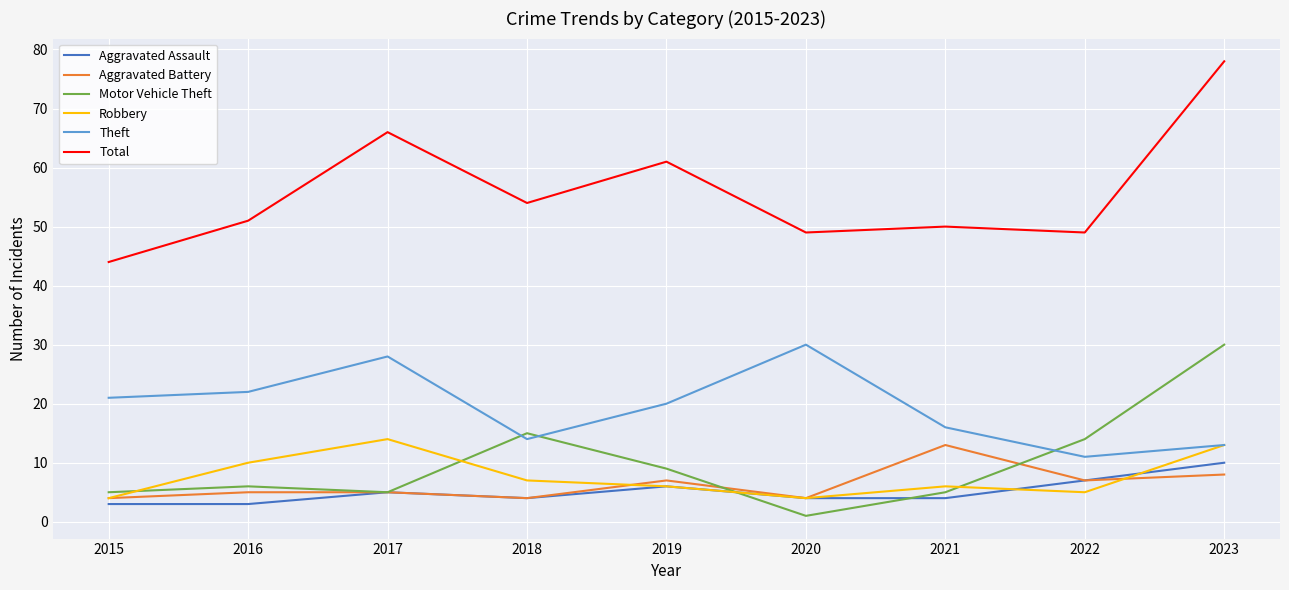

At which category does the chart reach its peak across all series?

2023